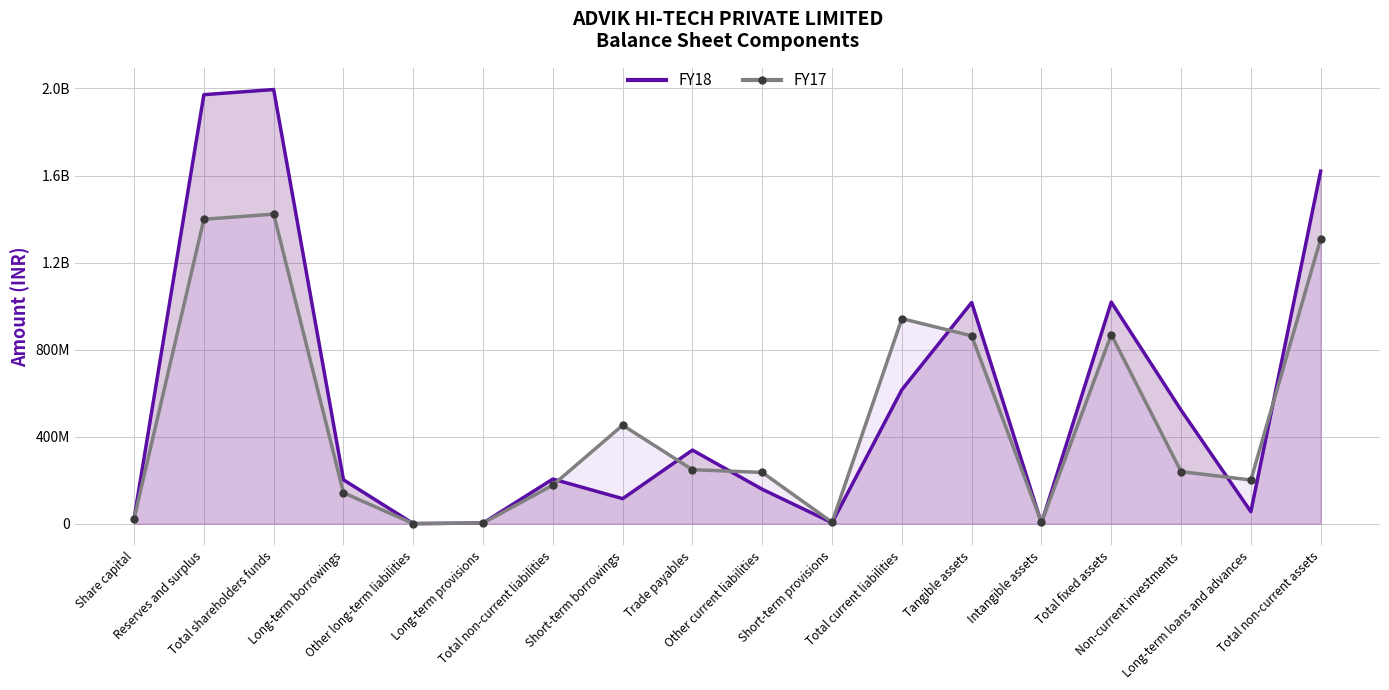

At which label is FY17 closest to 711409043?

Tangible assets